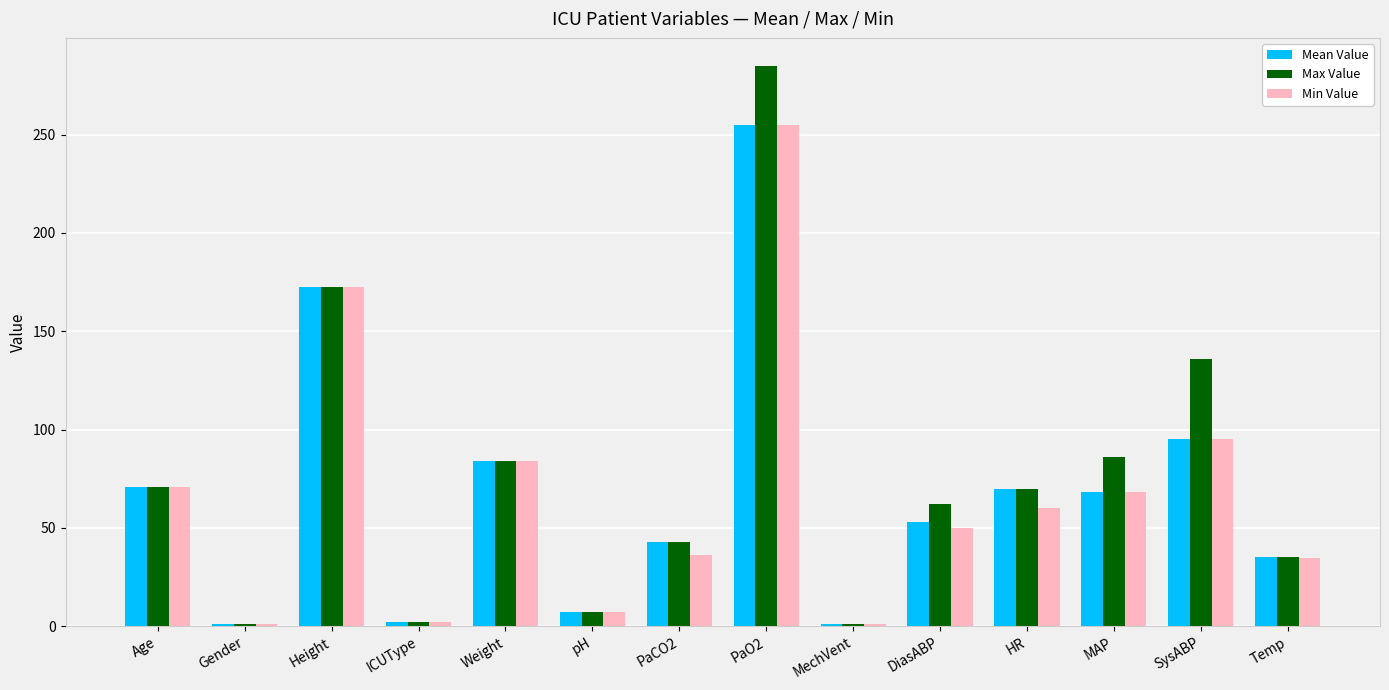

What is the label of the 1st bar from the left?

Age